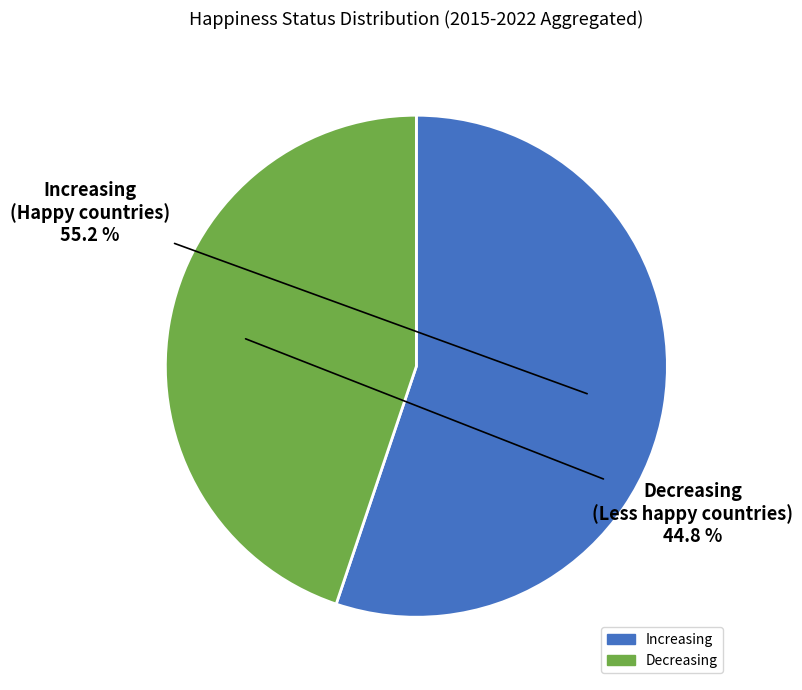

What percentage do Increasing and Decreasing together represent?

100.0%